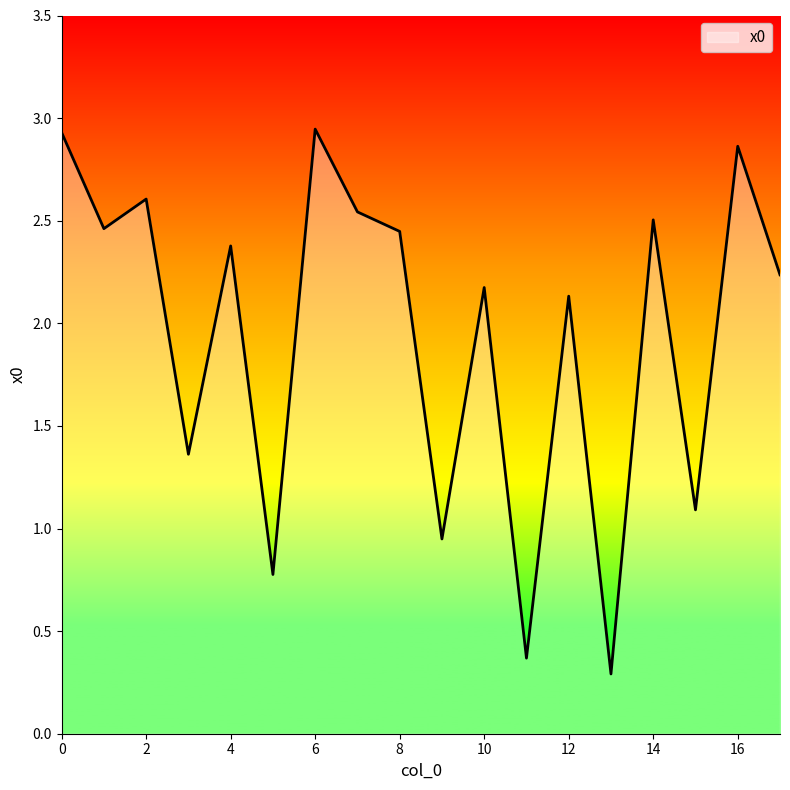

What is the smallest value displayed?

0.3